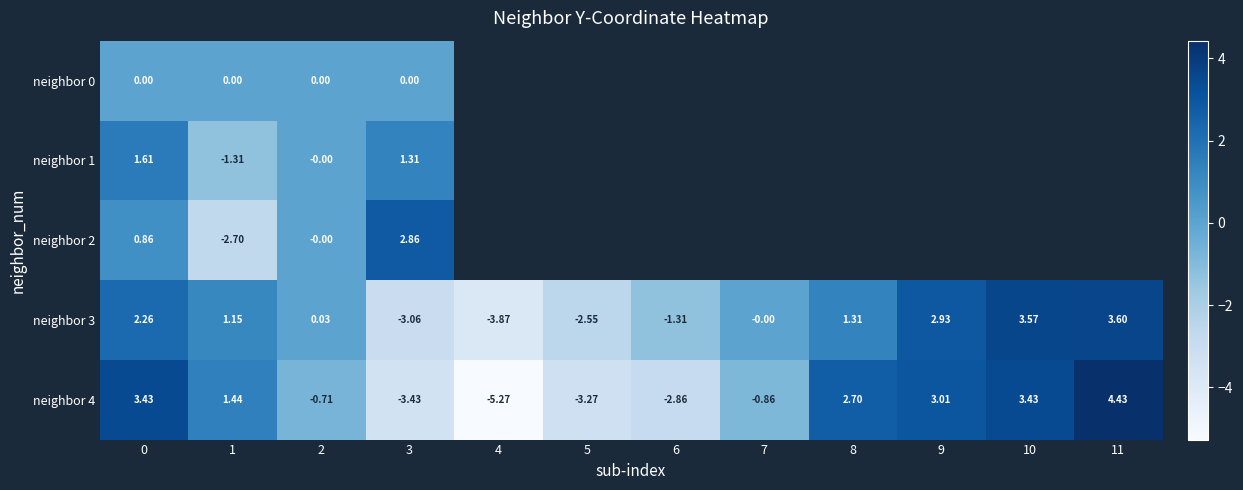

What is the difference between the maximum and minimum values in the neighbor 4 series?

9.7